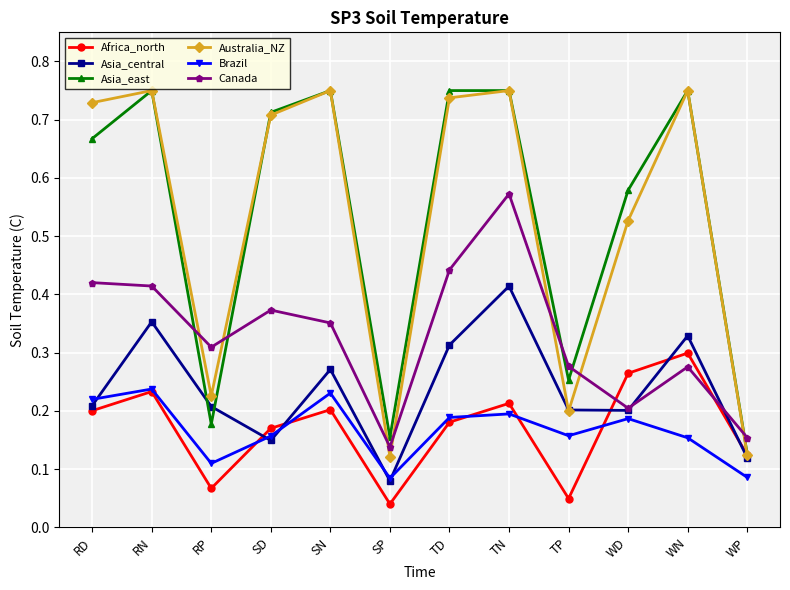

At how many categories does at least one series exceed 0?

12